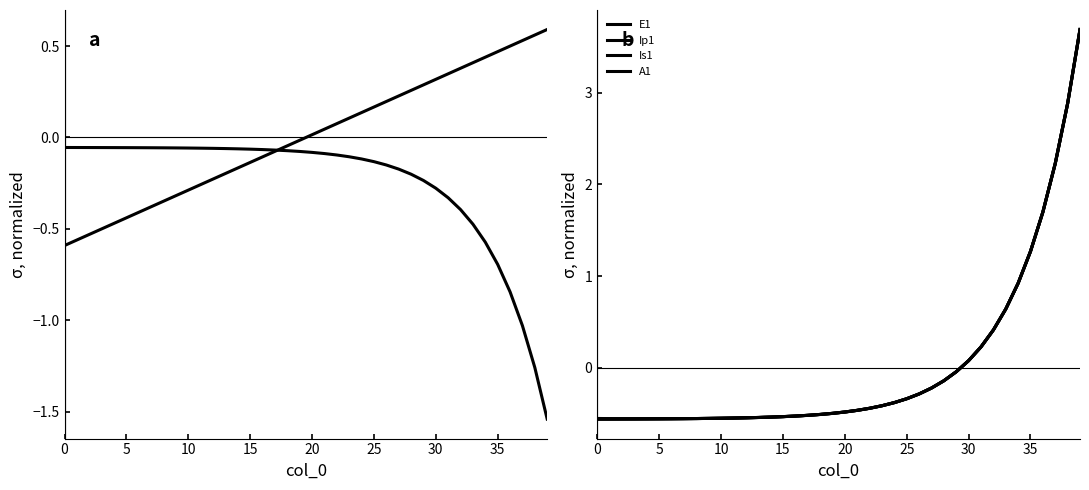

At how many categories does at least one series exceed 3?

1